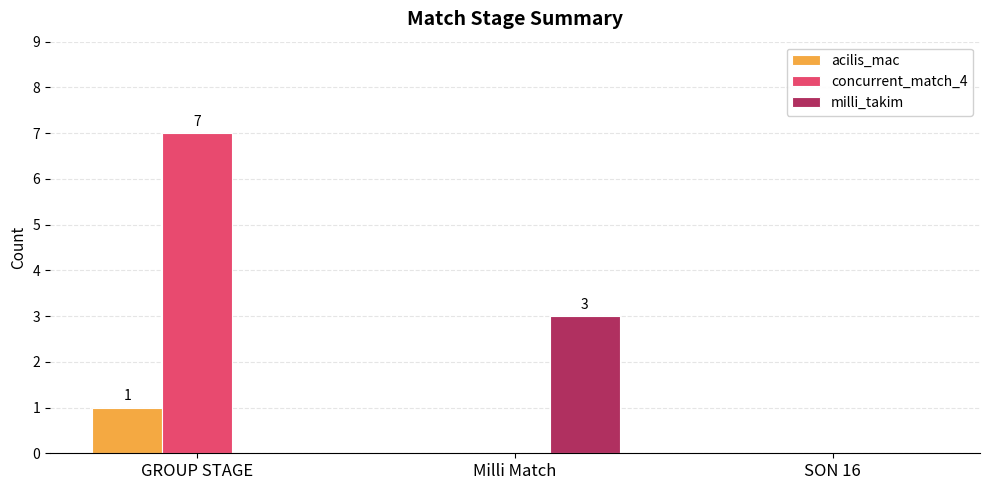

Which label corresponds to the largest value in the chart?

GROUP STAGE